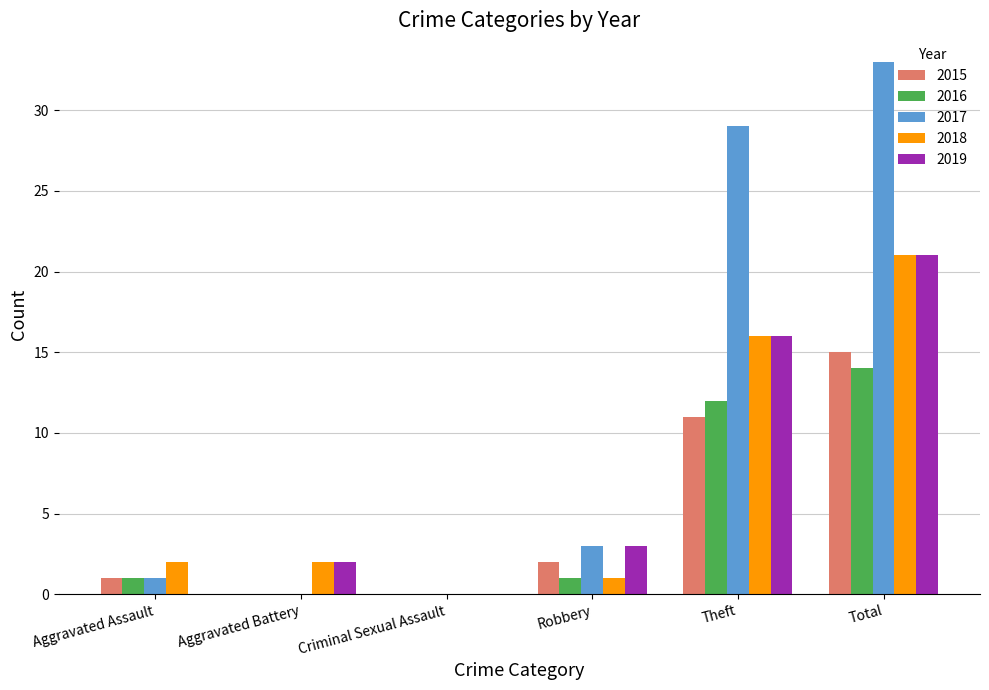

At which category is the sum across all series the highest?

Total